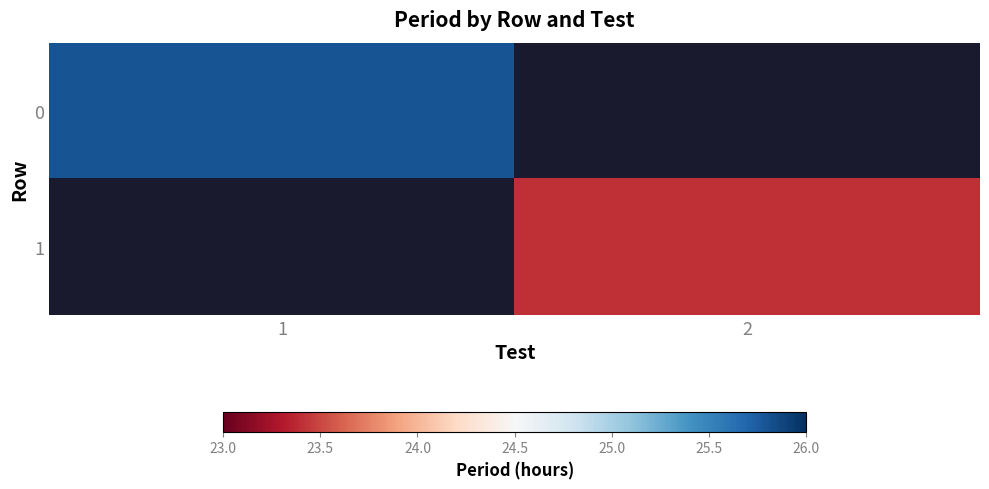

Which has a higher value, 1 or 2?

2